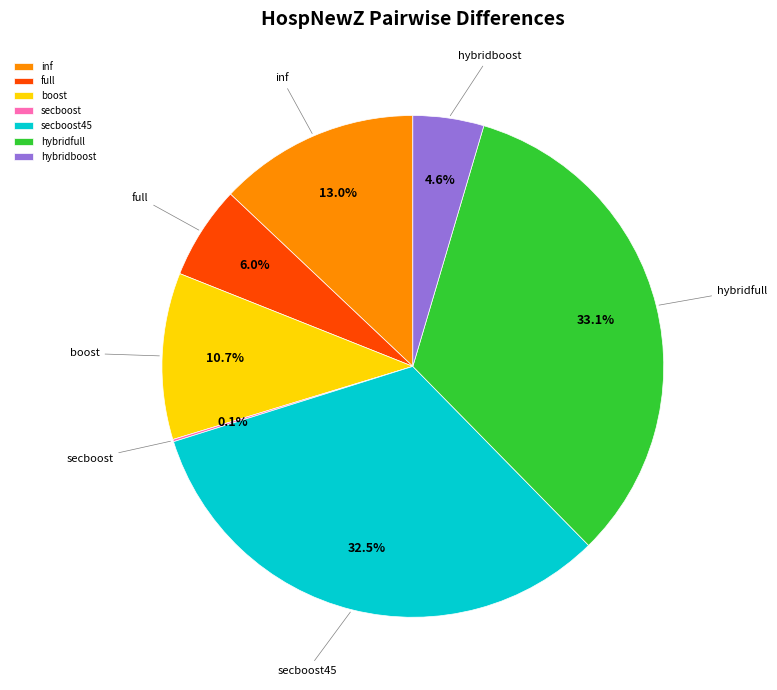

What is the largest slice in the pie chart?

hybridfull